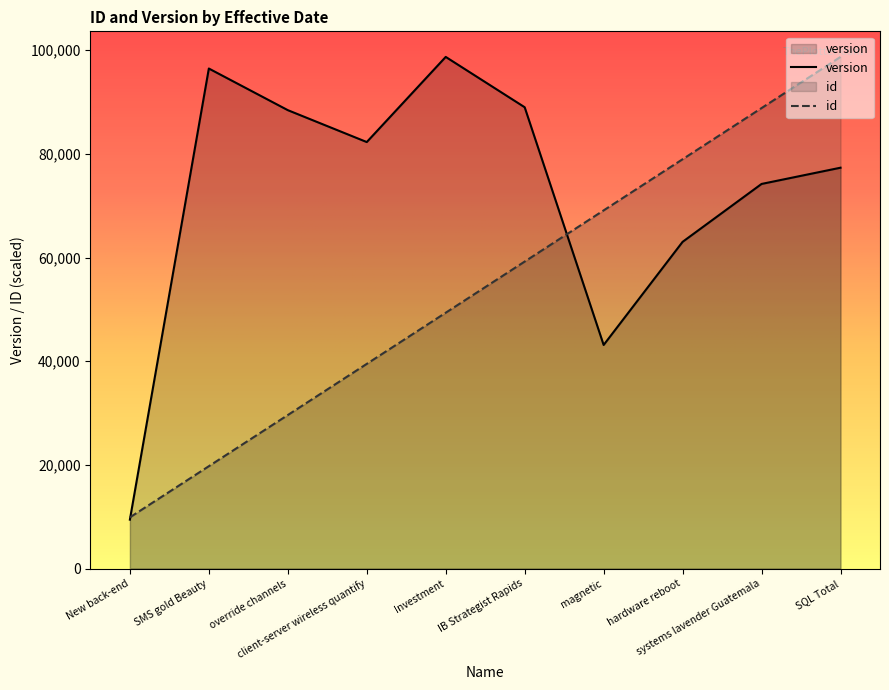

What is the lowest value of the version series?

9430.0